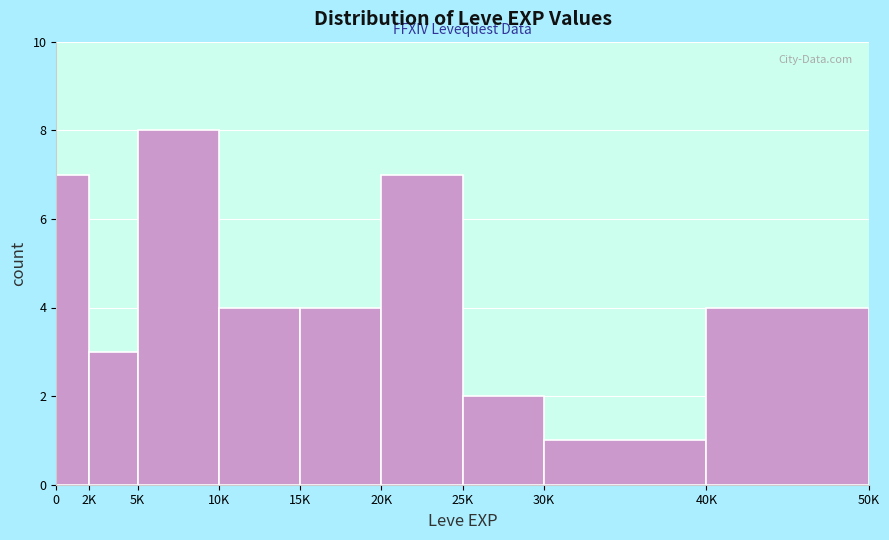

Reading left to right, list all the values displayed in this chart.

0=7	2K=3	5K=8	10K=4	15K=4	20K=7	25K=2	30K=1	40K=4